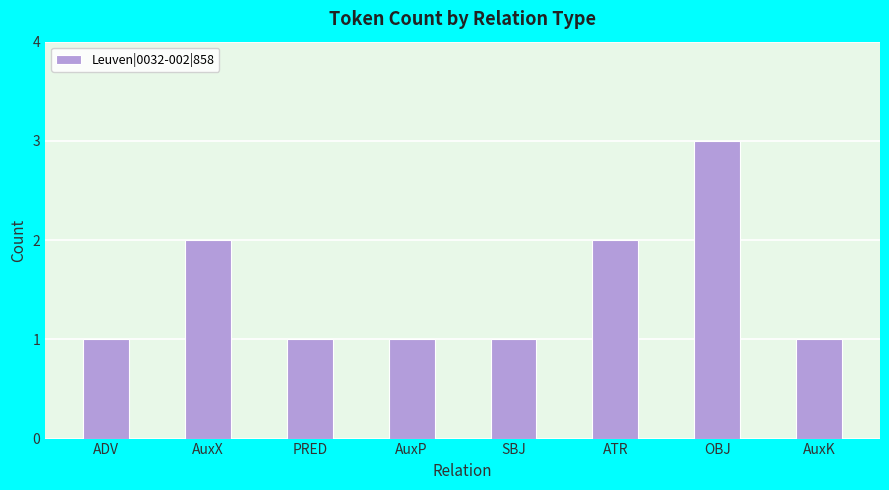

What is the label of the 1st bar from the right?

AuxK